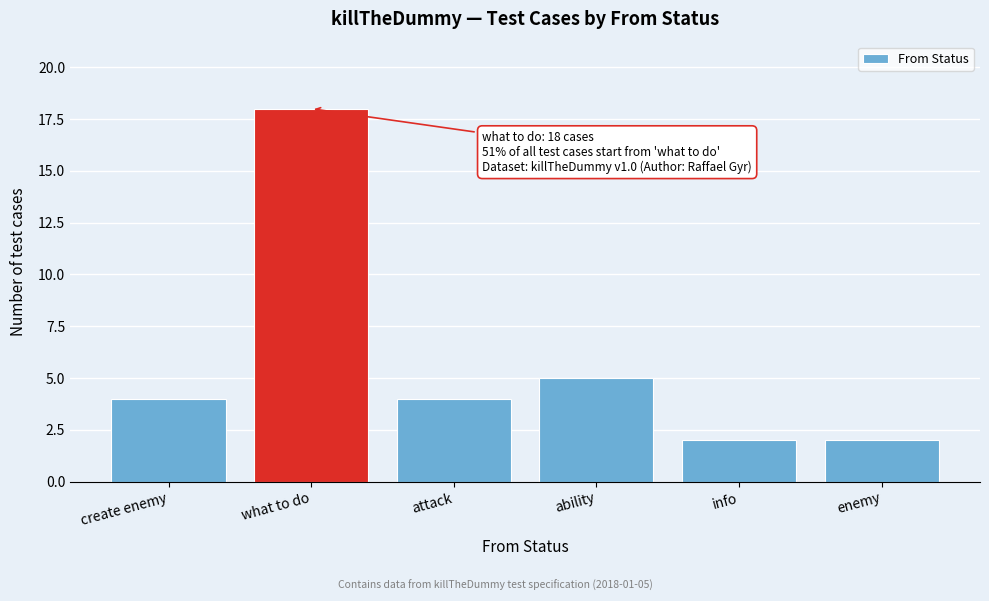

Reading left to right, what are all the values shown in this chart?

4	18	4	5	2	2